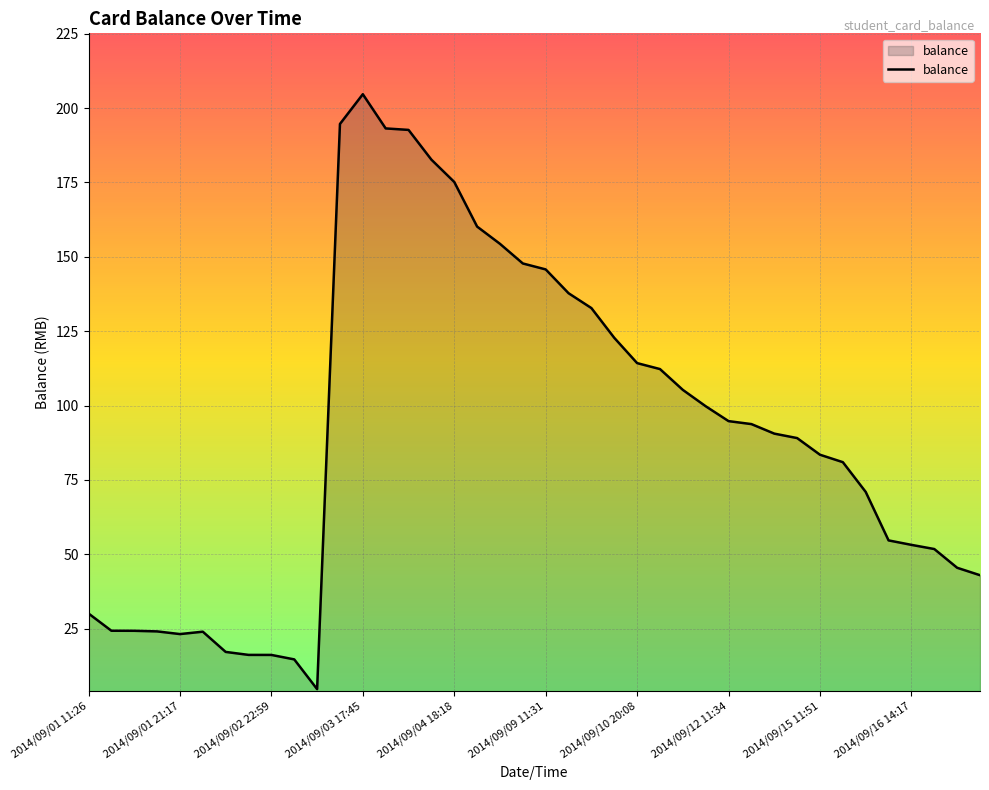

What is the maximum value shown in the chart?

204.7